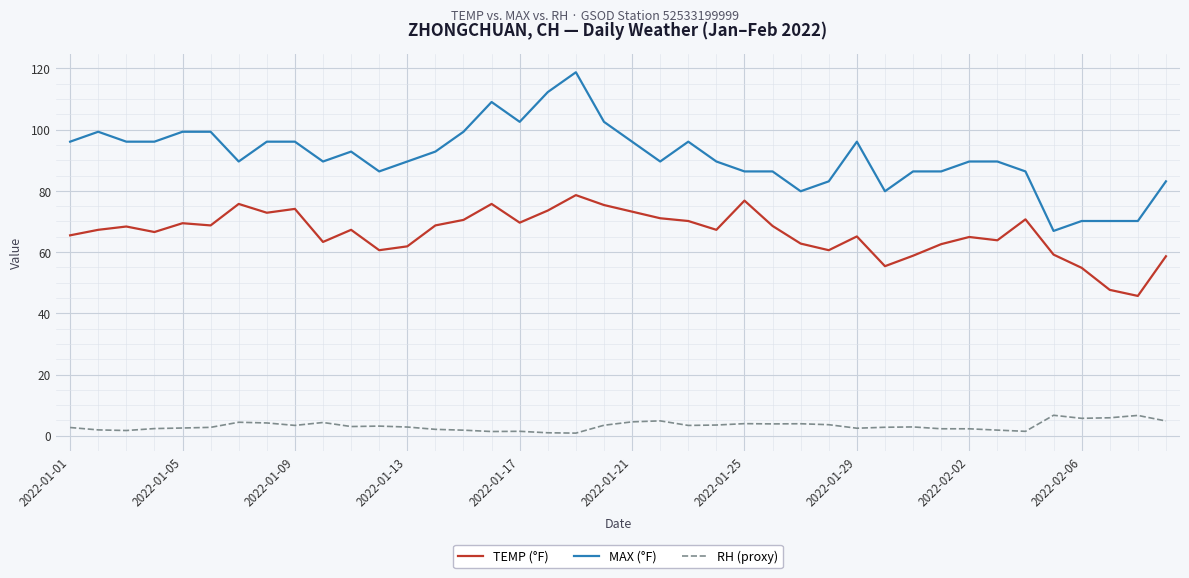

What is the lowest value of the TEMP (°F) series?

45.7